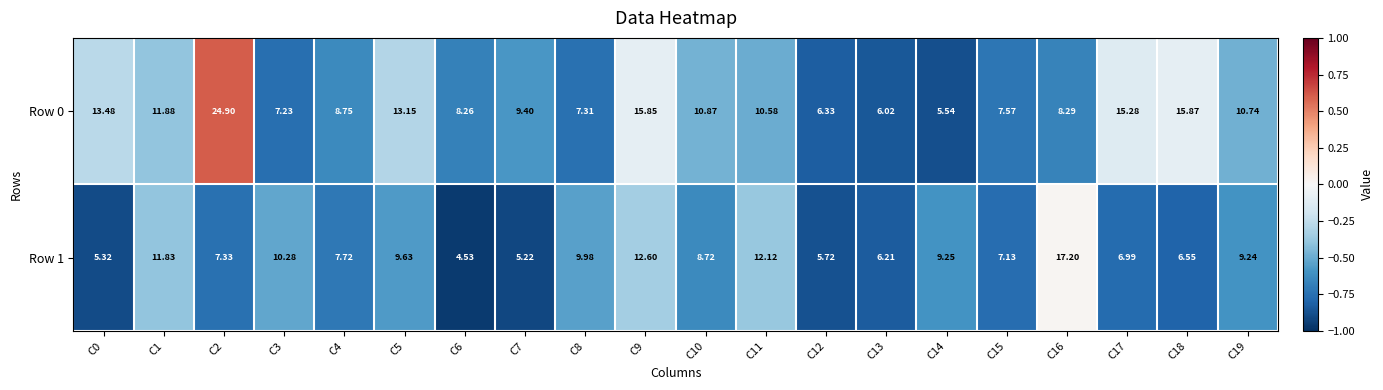

List the series in order of their peak value, highest first.

Row 0, Row 1